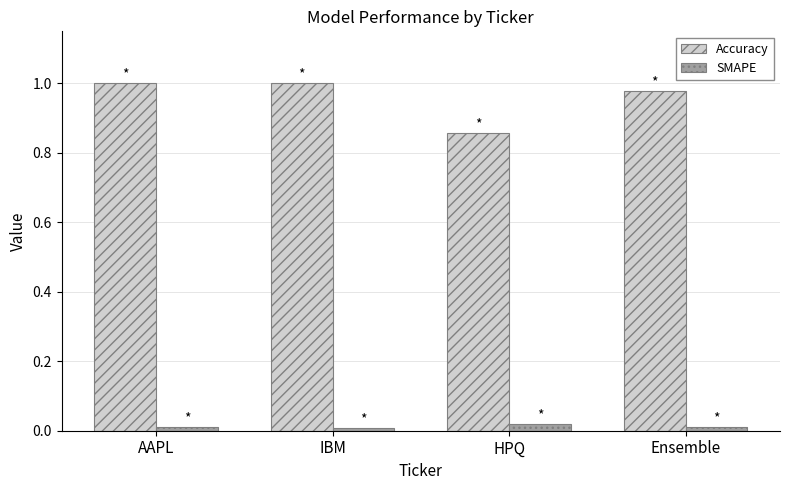

The value of SMAPE at IBM is 0.0. True or false?

True